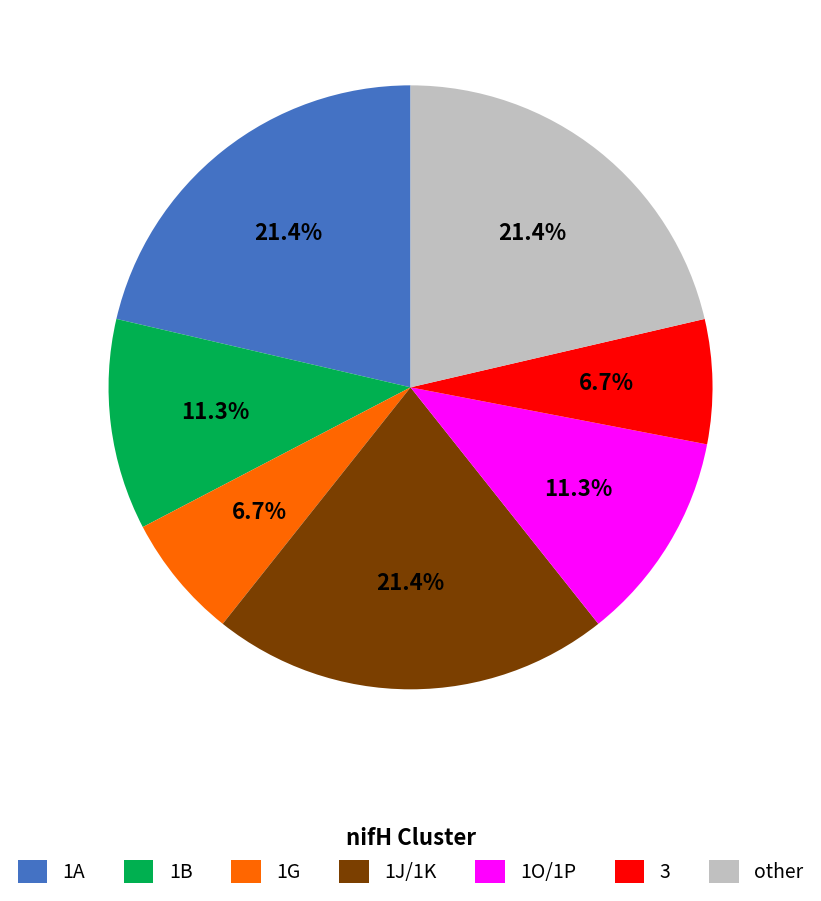

Does 1G represent more than half of the total?

No